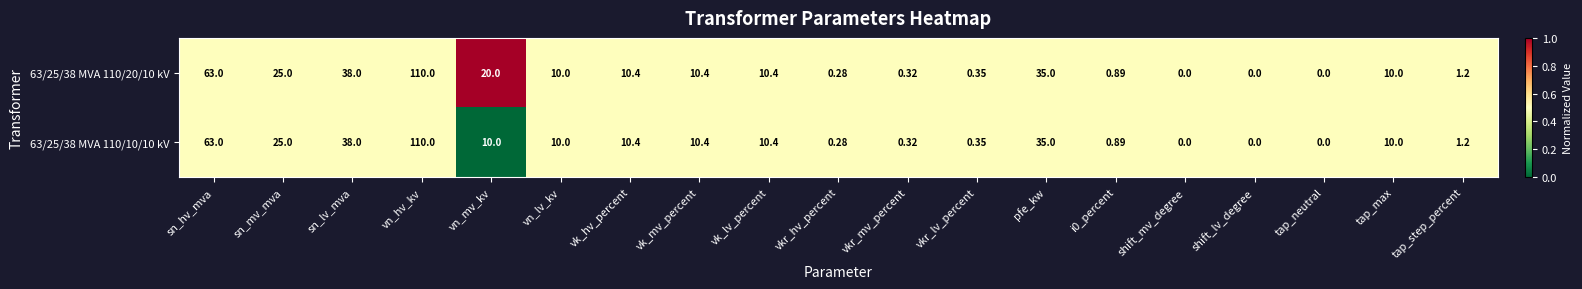

At which label is 63/25/38 MVA 110/20/10 kV closest to 55?

sn_hv_mva